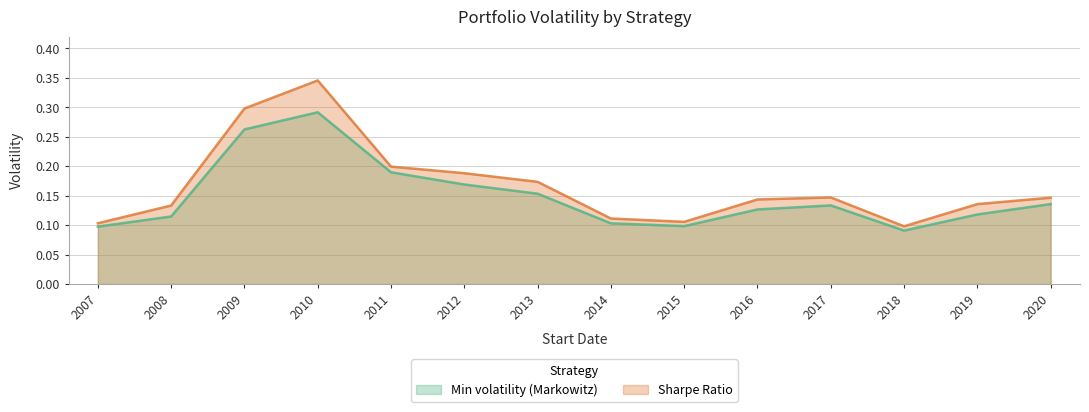

List the series in order of their peak value, lowest first.

Min volatility (Markowitz), Sharpe Ratio